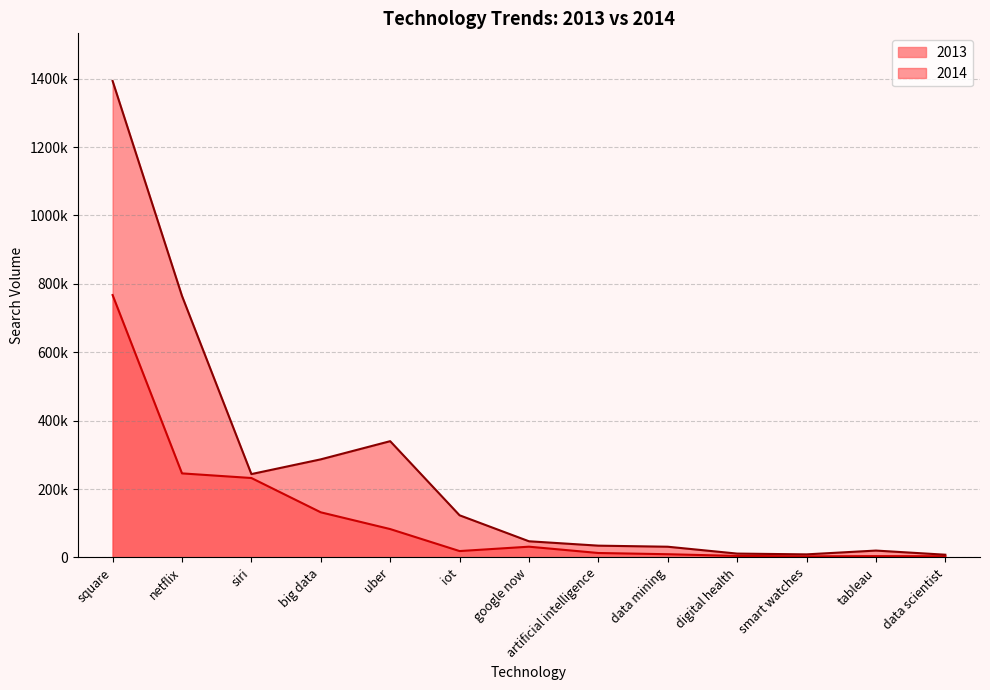

Does the chart have visible grid lines?

Yes